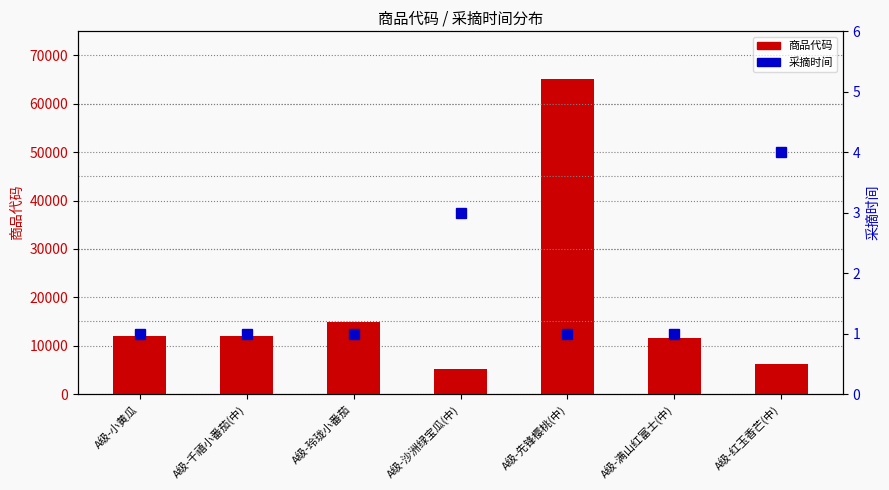

The value of 采摘时间 at A级-玲珑小番茄 is 1. True or false?

True